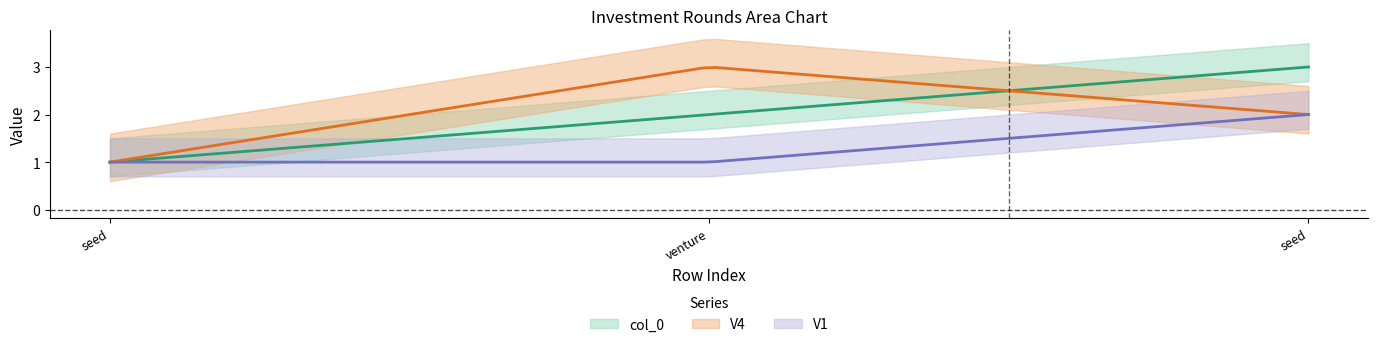

The col_0 series shows 3 at venture. True or false?

False